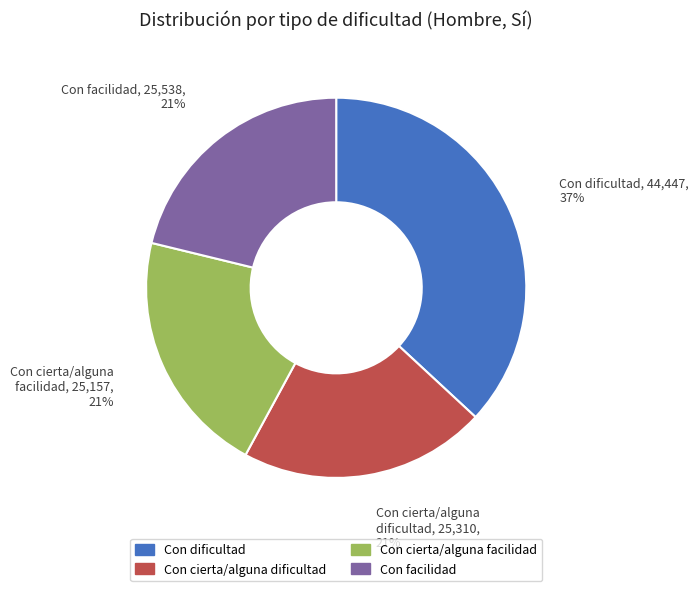

To the nearest percent, what is the difference between the largest and smallest slice percentages?

16%